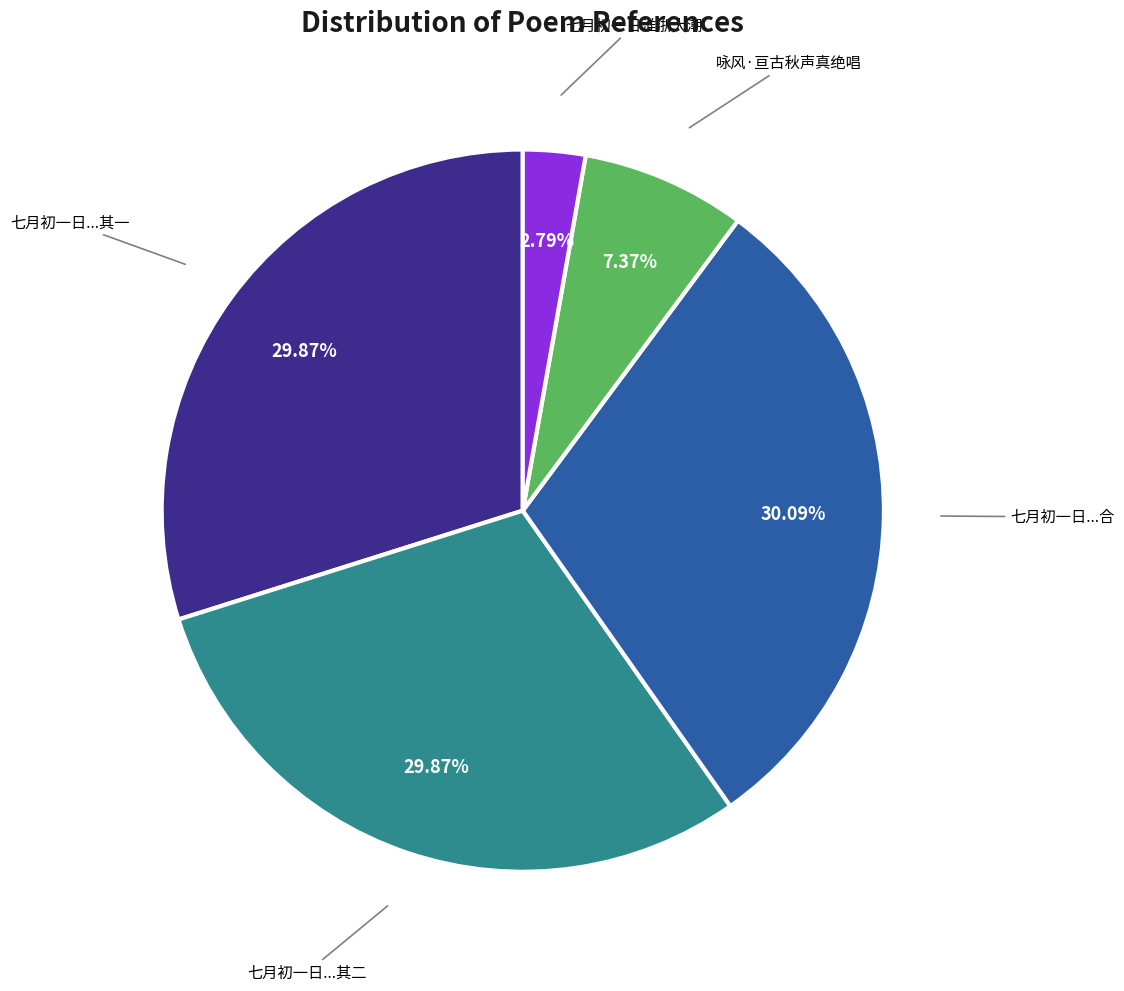

Count the number of slices in the pie.

5